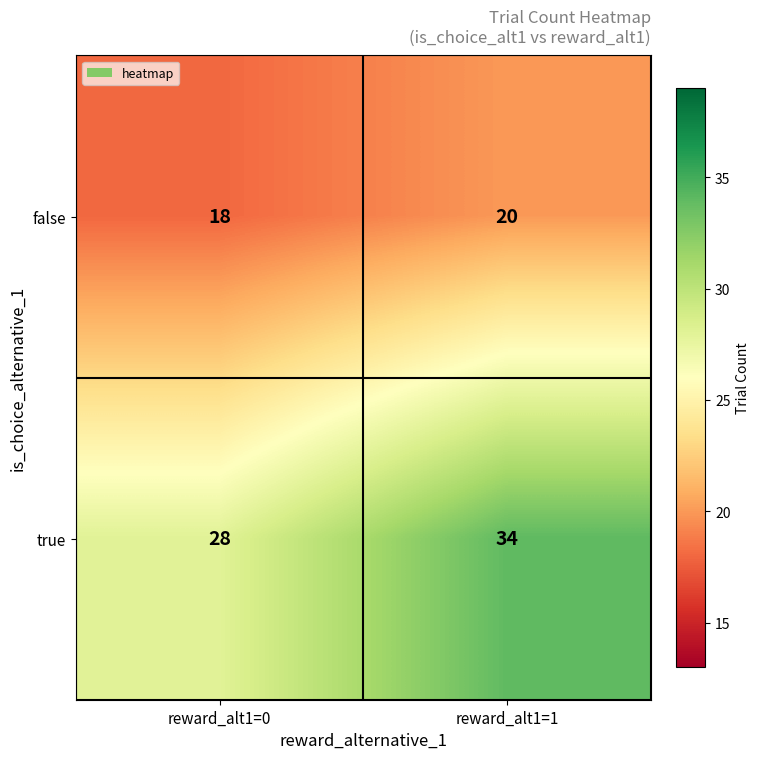

True or false: true has a value of 6 at reward_alt1=0.

False